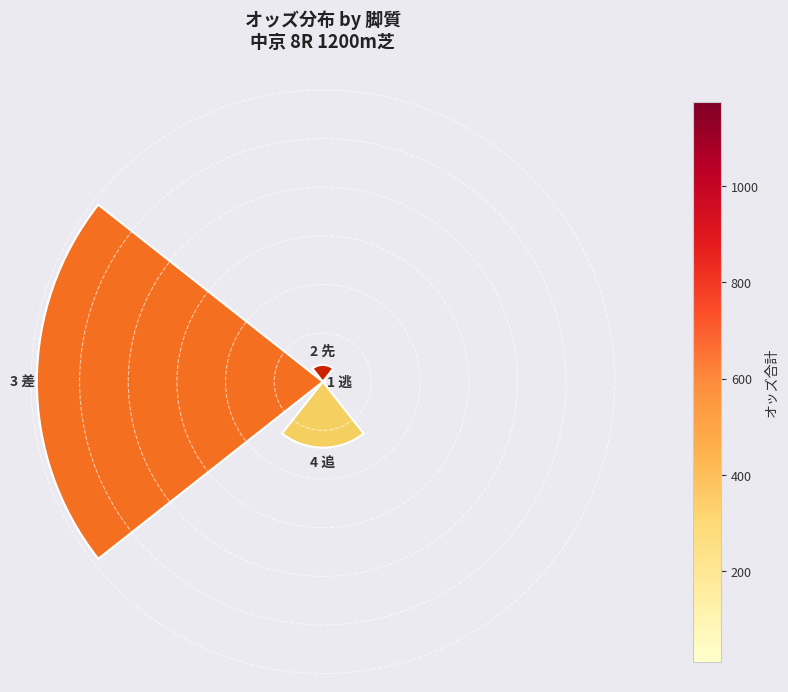

Does the chart contain any negative values?

No